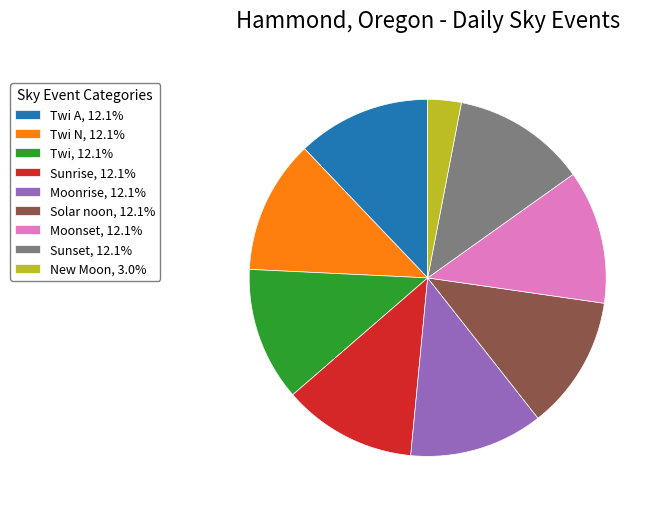

How many slices are in this pie chart?

9